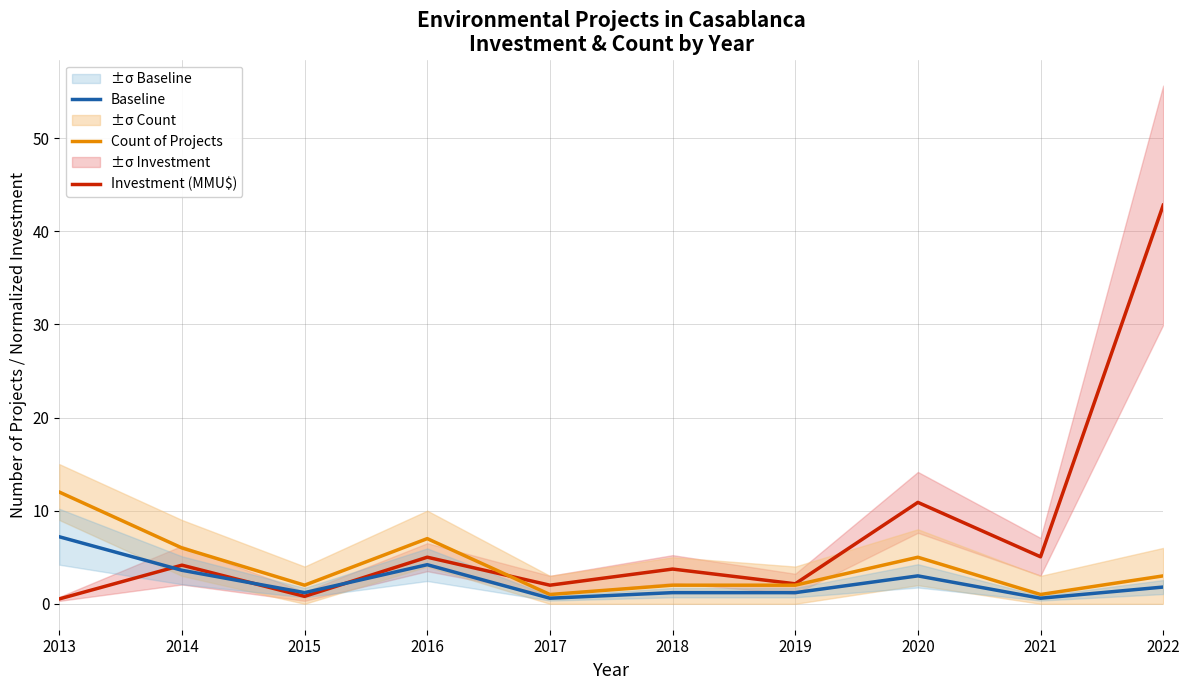

Reading right to left, transcribe all the data shown in this chart.

Investment (MMU$): 2022=42.8	2021=5.0	2020=10.9	2019=2.1	2018=3.7	2017=2.0	2016=5.0	2015=0.8	2014=4.2	2013=0.5
Count of Projects: 2022=3.0	2021=1.0	2020=5.0	2019=2.0	2018=2.0	2017=1.0	2016=7.0	2015=2.0	2014=6.0	2013=12.0
Baseline: 2022=1.8	2021=0.6	2020=3.0	2019=1.2	2018=1.2	2017=0.6	2016=4.2	2015=1.2	2014=3.6	2013=7.2